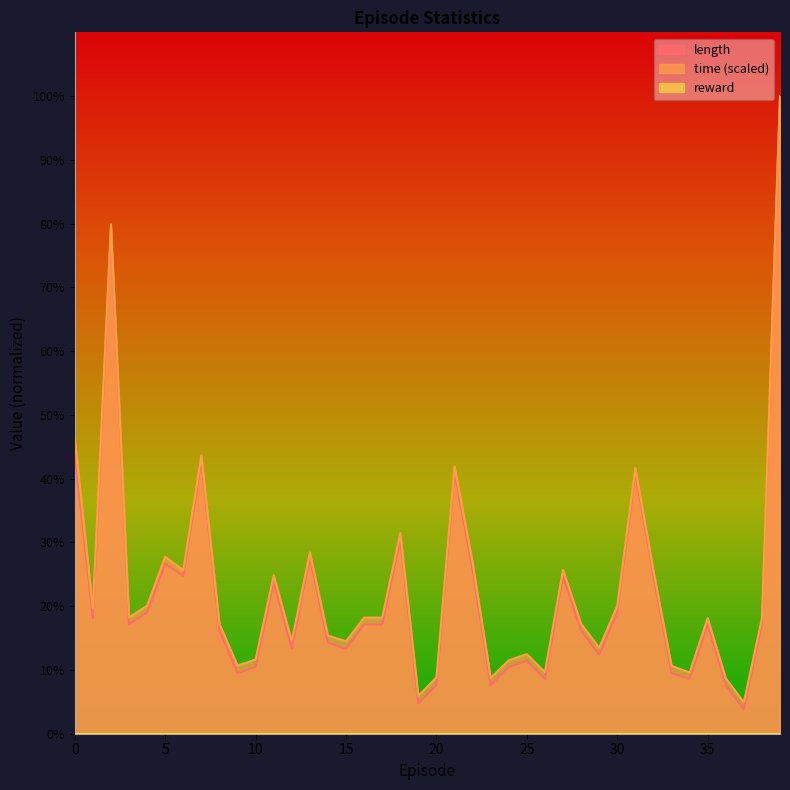

What is the approximate value of time at 22?

26.9